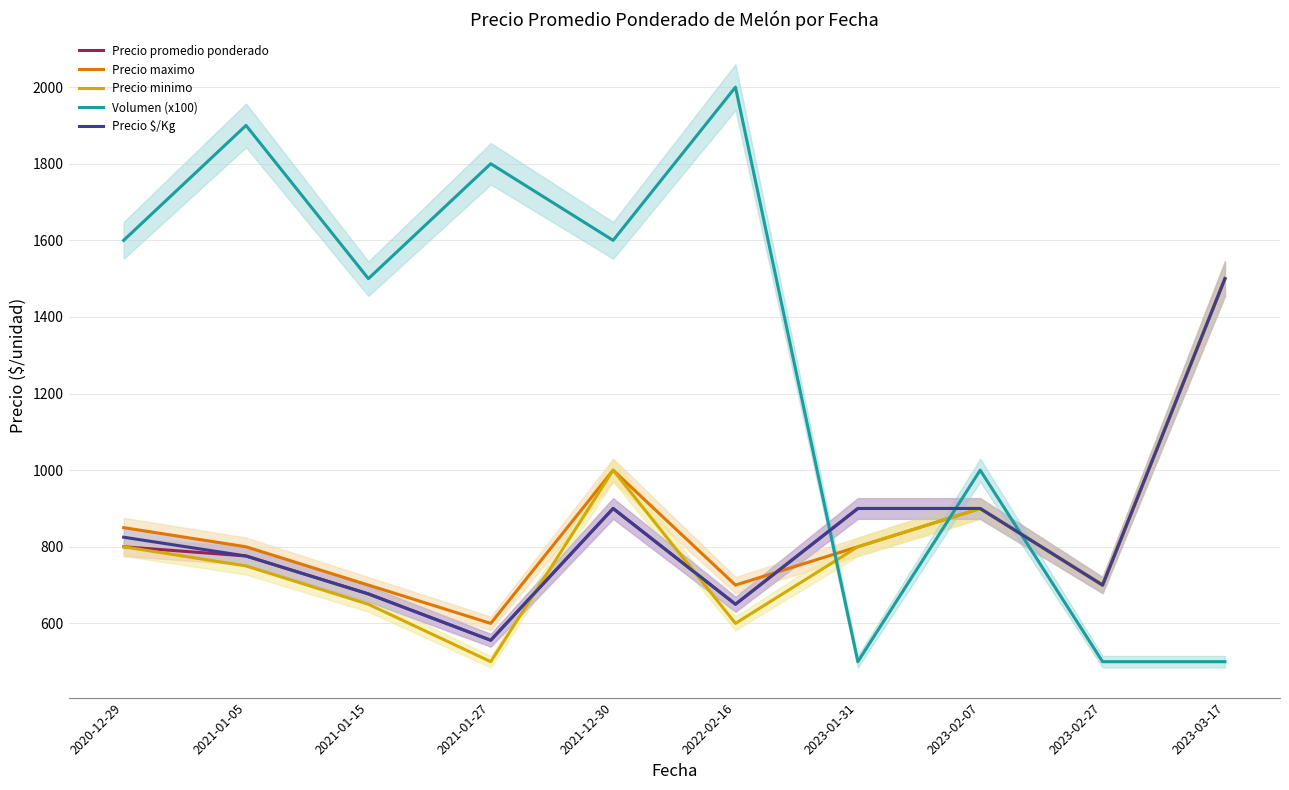

At how many categories does at least one series exceed 917?

8